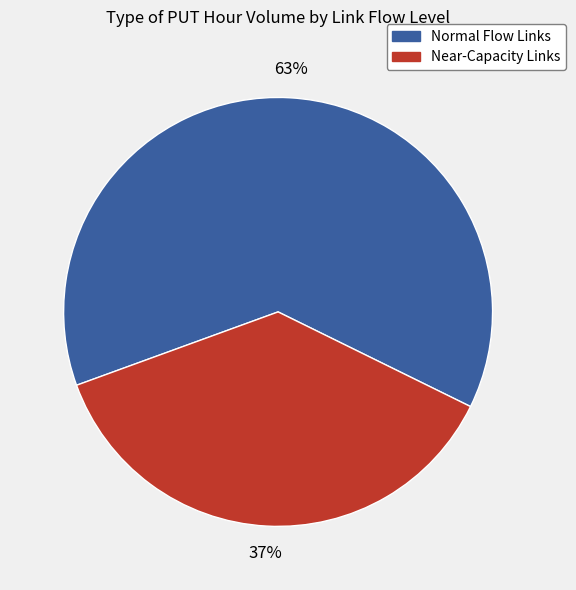

Which slice is the largest?

Normal Flow Links